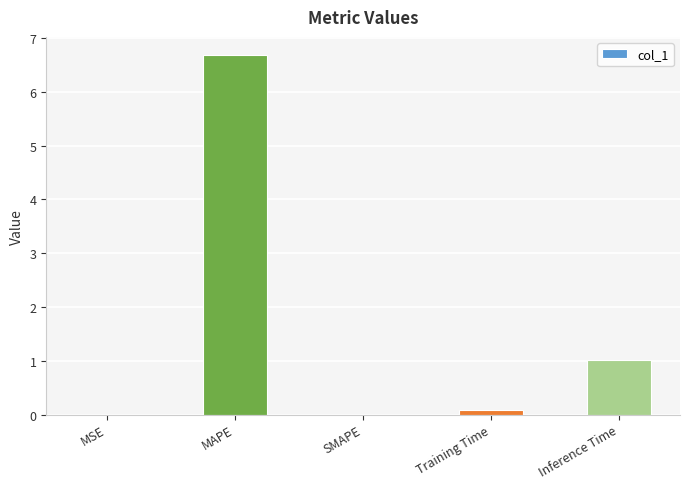

Which has a higher value, Inference Time or MSE?

Inference Time